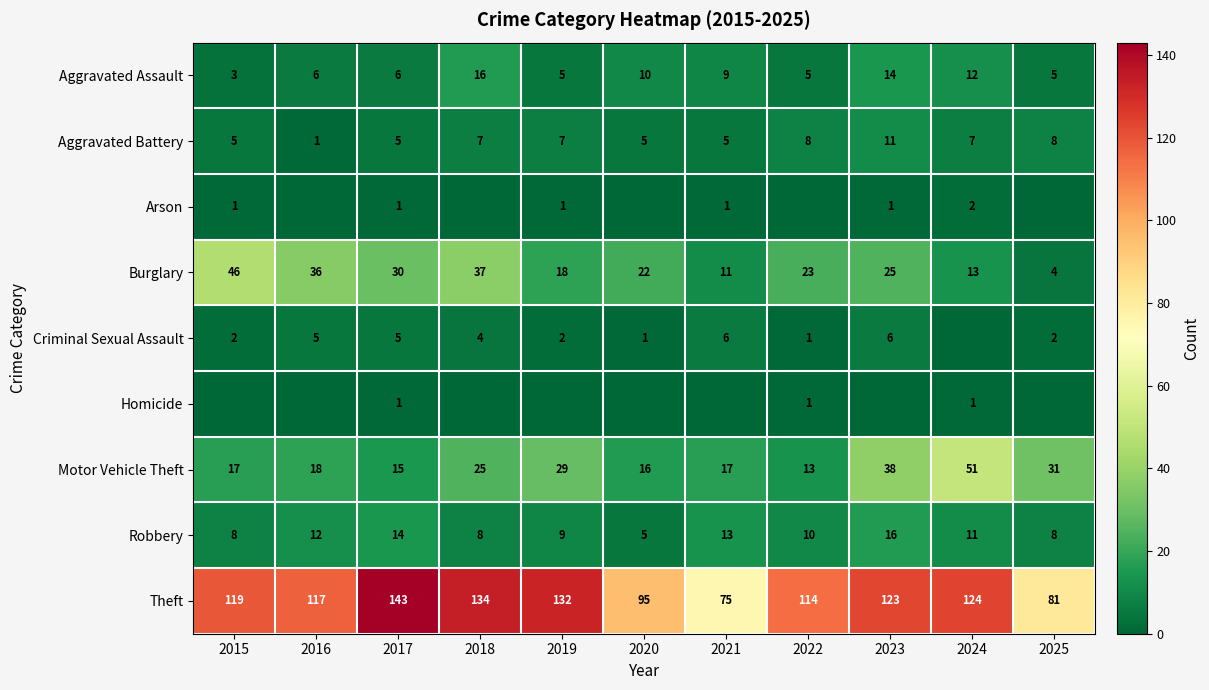

What is the difference between the maximum and minimum values in the Aggravated Battery series?

10